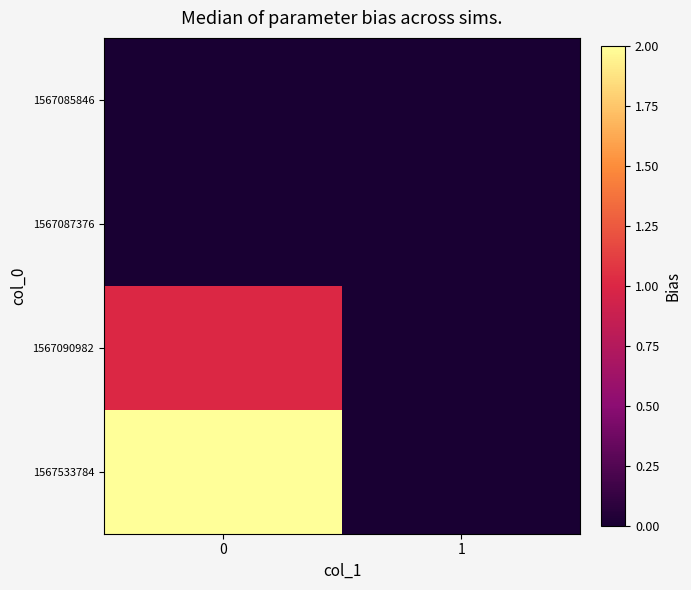

How many series are shown in this chart?

4